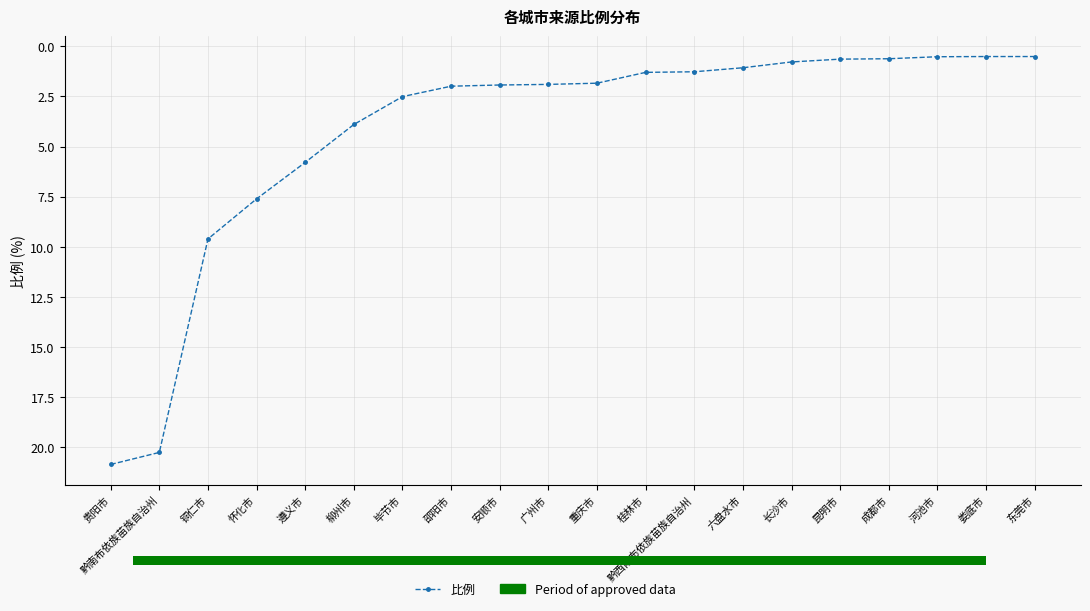

What is the greatest value displayed?

20.9